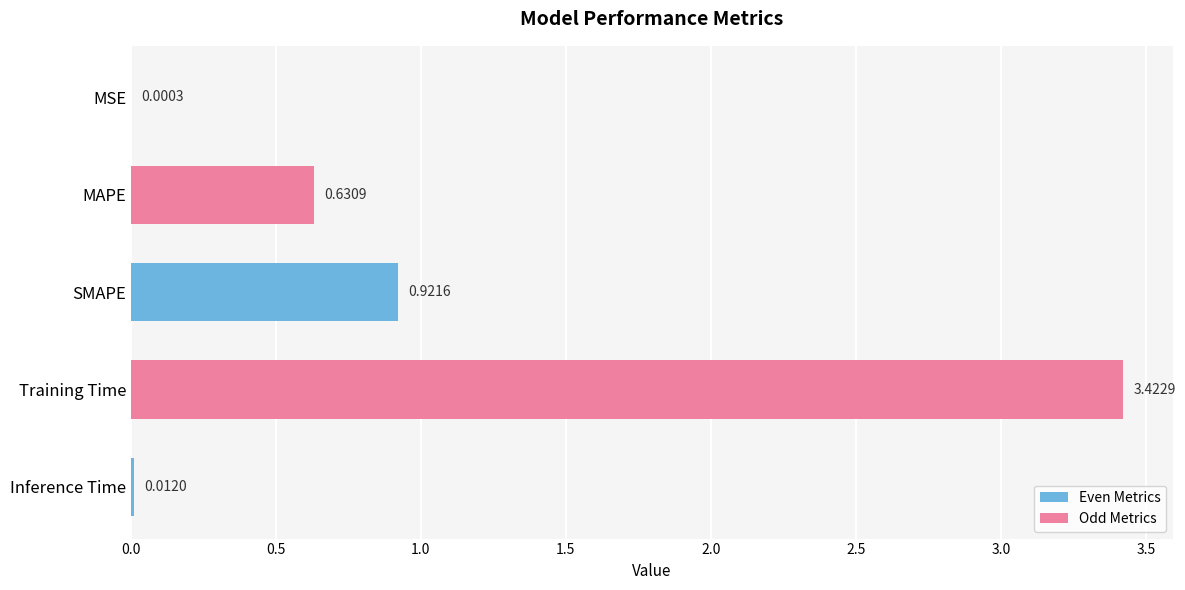

At which label is the value closest to 1?

SMAPE